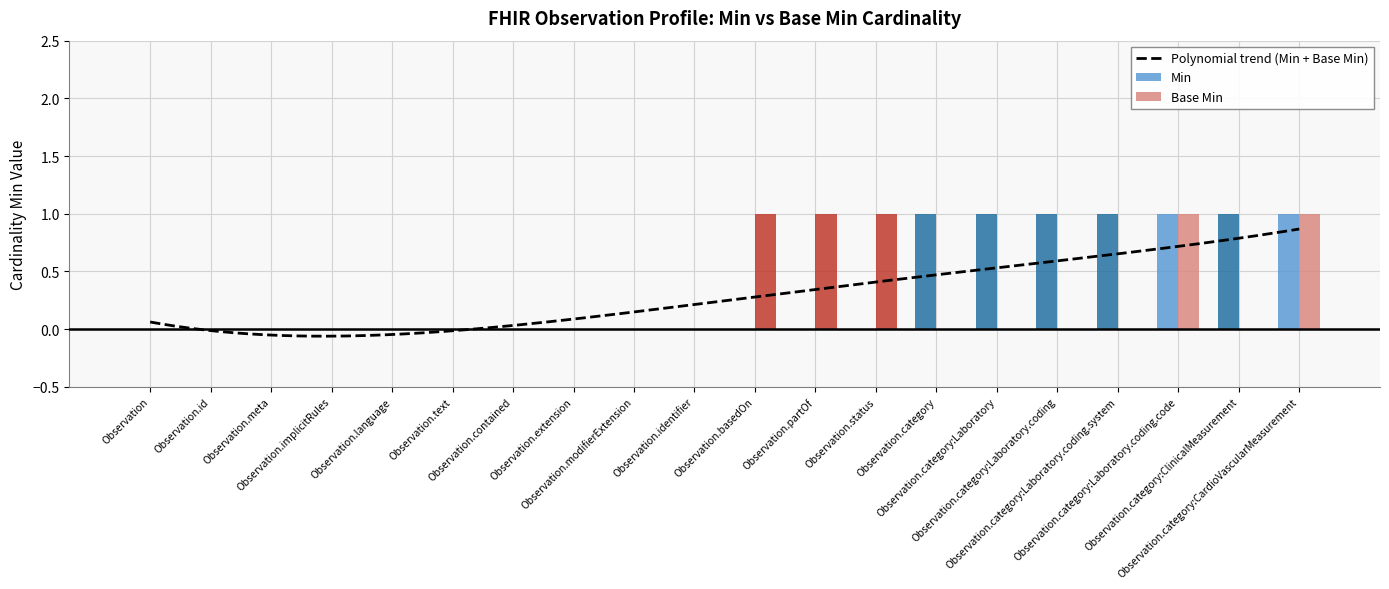

What is the label of the 10th bar from the right?

Observation.basedOn